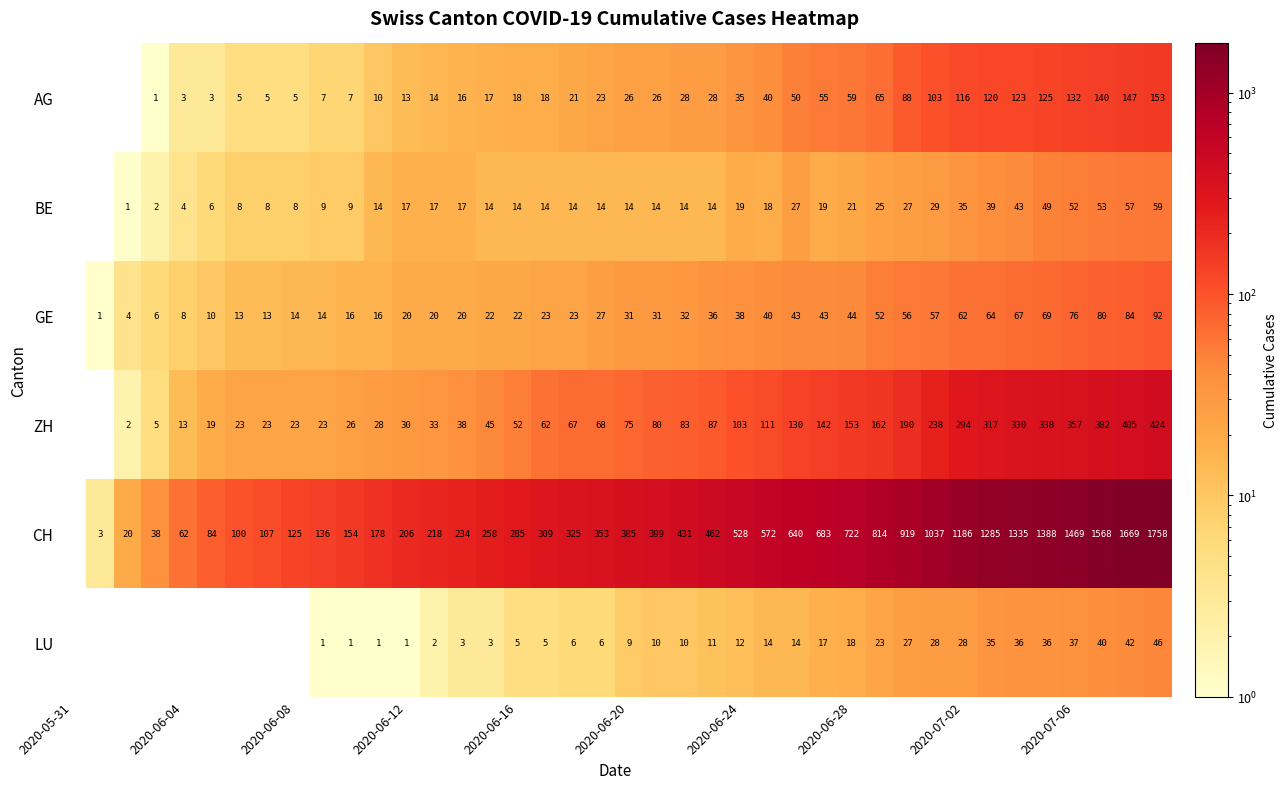

The CH series shows 1033 at 2020-06-28. True or false?

False